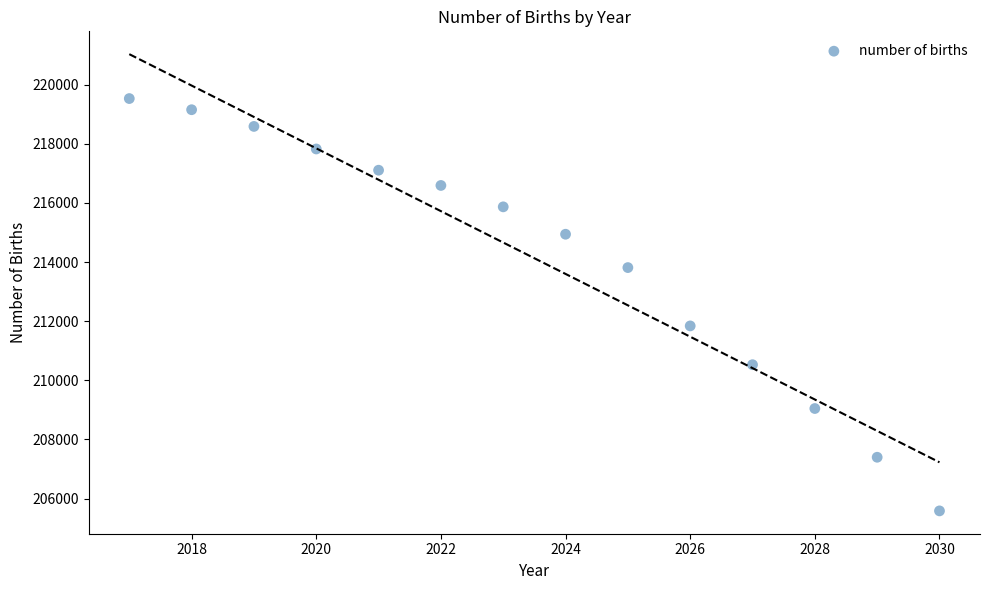

What Y value in the scatter plot is closest to 212557?

211841.2